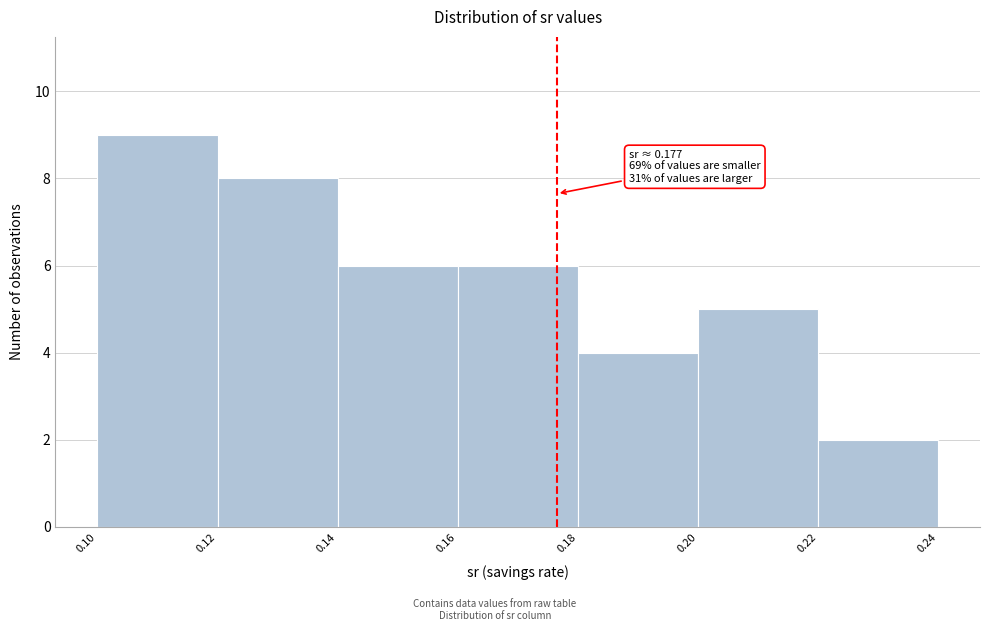

Which range on the x-axis has the tallest bar?

0.10 to 0.12